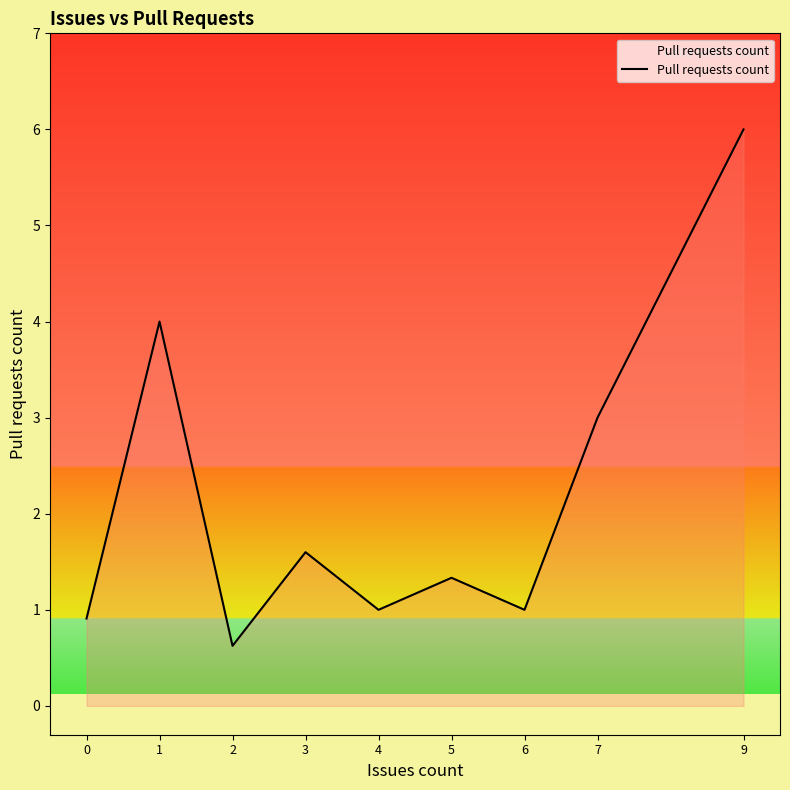

What is the difference between the maximum and second lowest values?

5.1